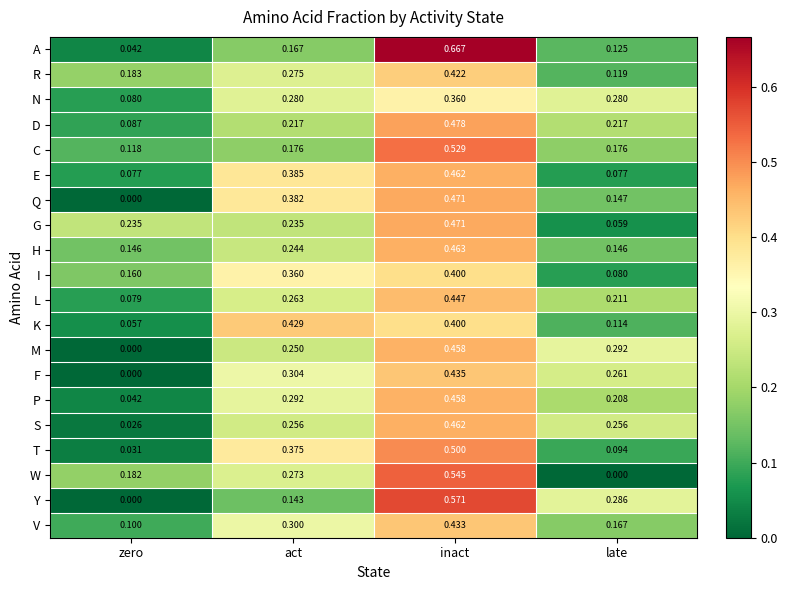

What is the total value across all series at inact?

9.4